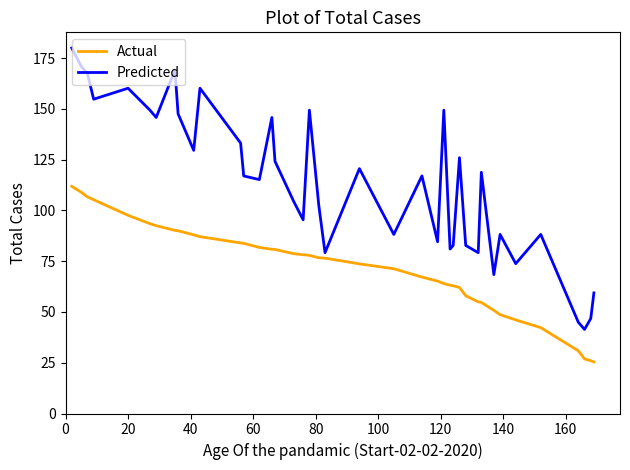

Rank the series by their average value, from highest to lowest.

Predicted, Actual